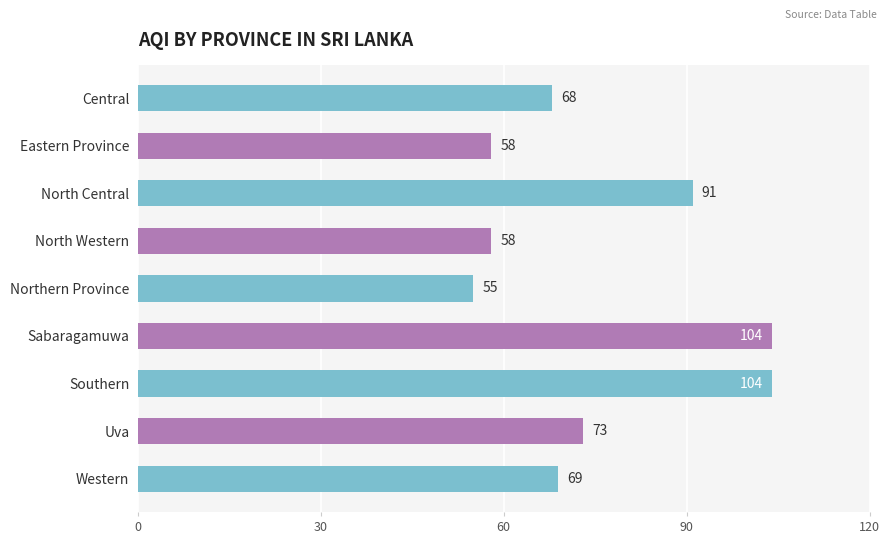

What is the greatest value displayed?

104